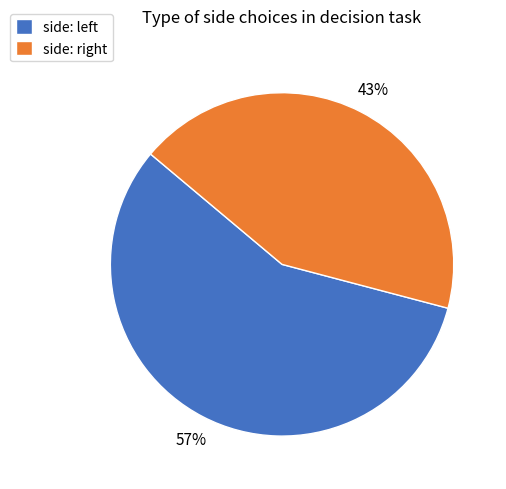

What is the largest slice in the pie chart?

side: left